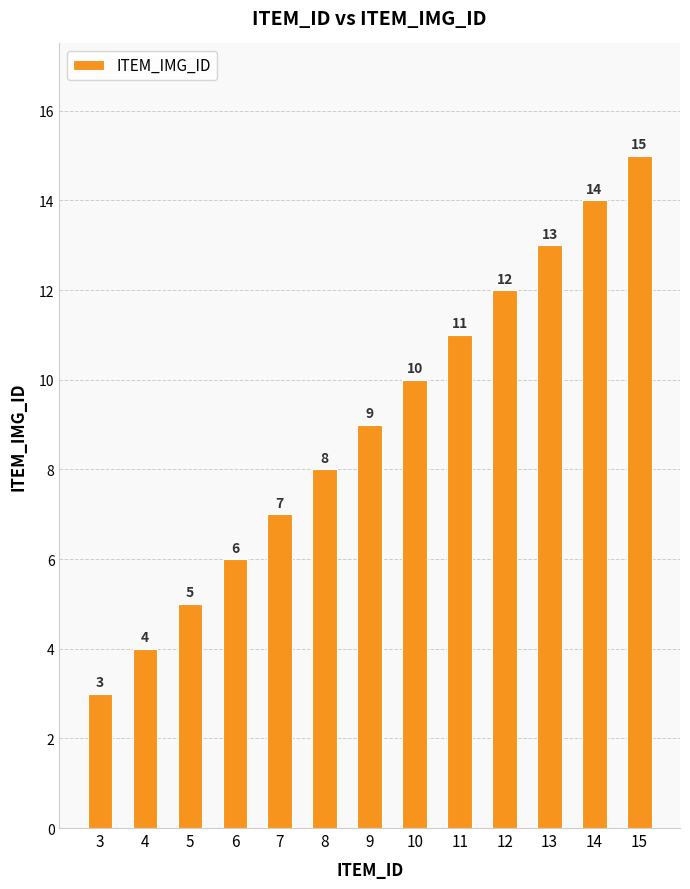

What is the average value?

9